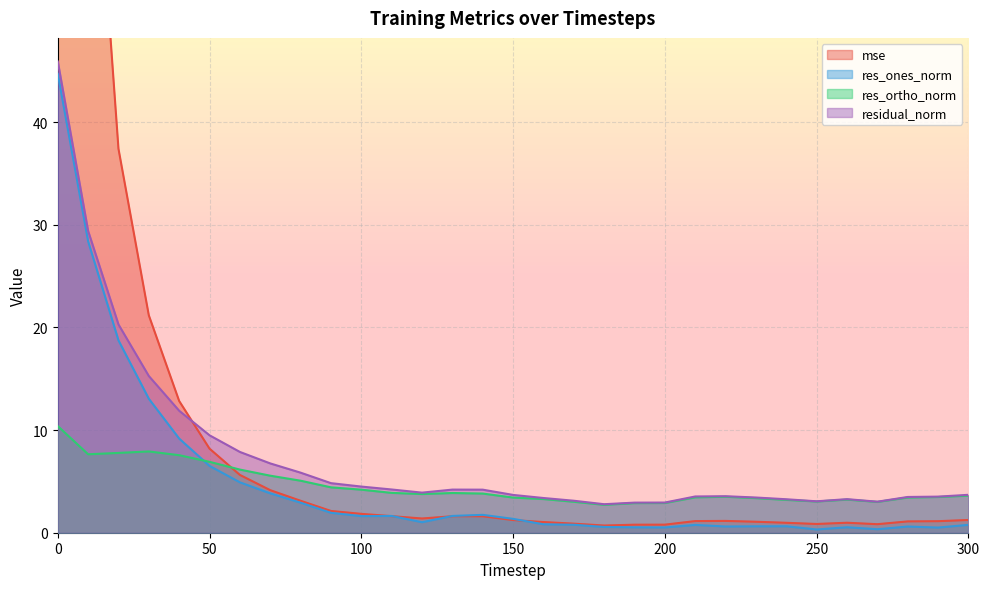

Read the res_ones_norm value at 100.

1.6